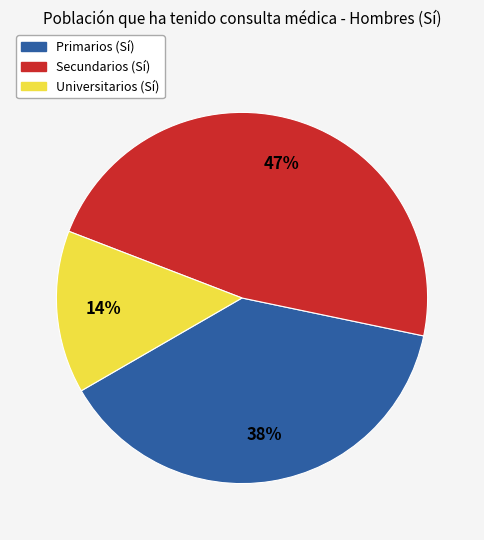

Is the sum of Secundarios and Universitarios greater than half?

Yes